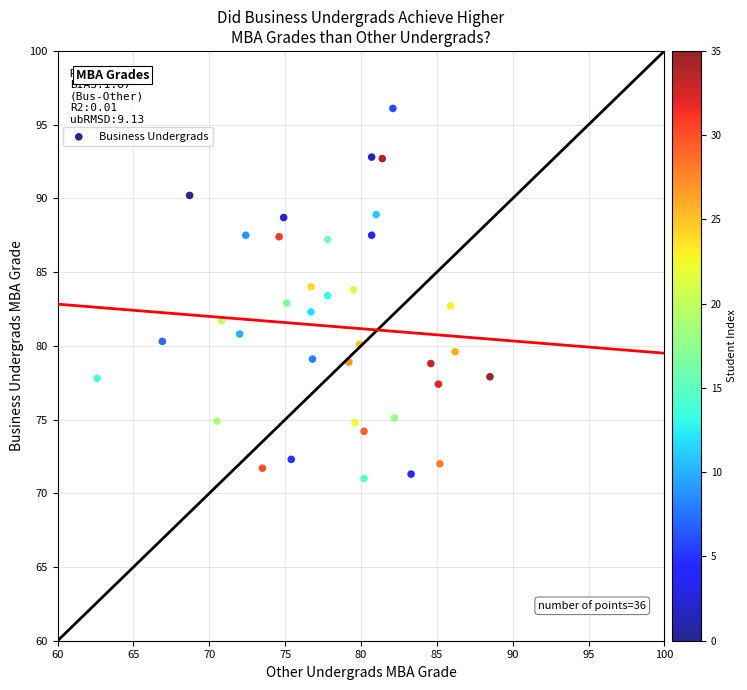

What is the range of X values (max minus min)?

25.9